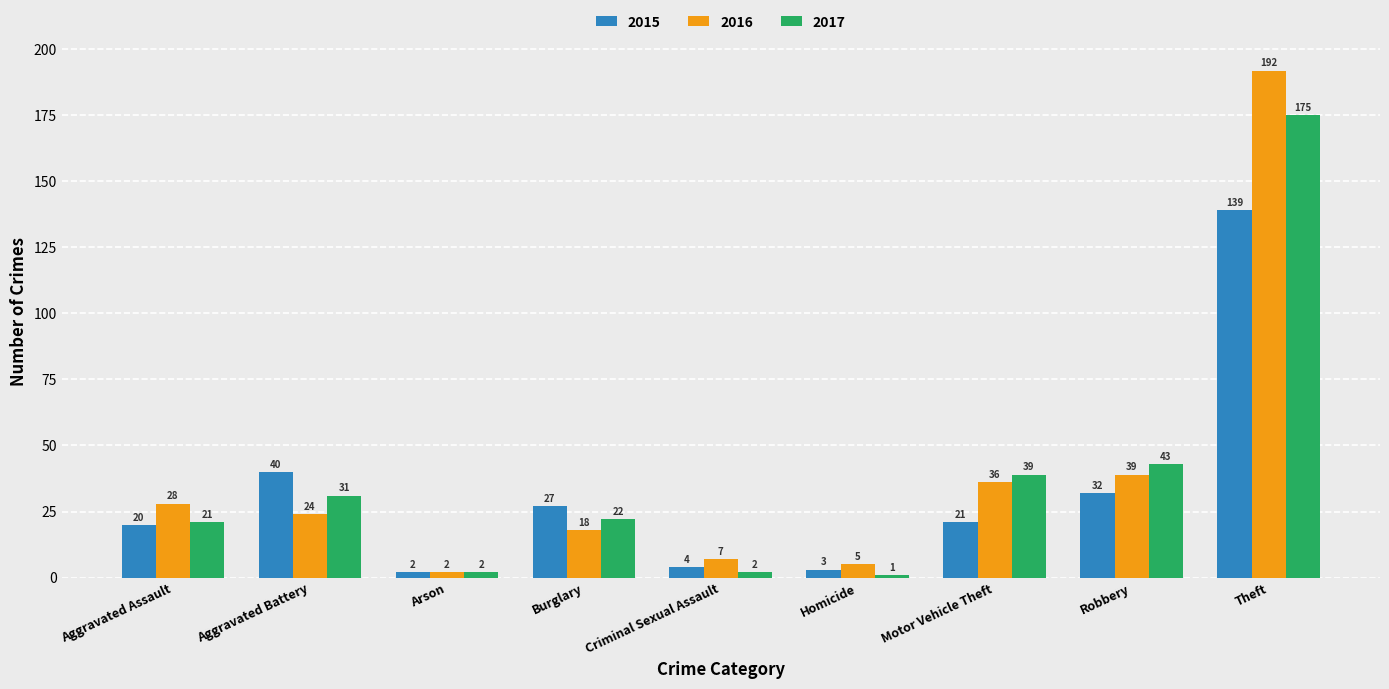

The 2016 series shows 25 at Robbery. True or false?

False